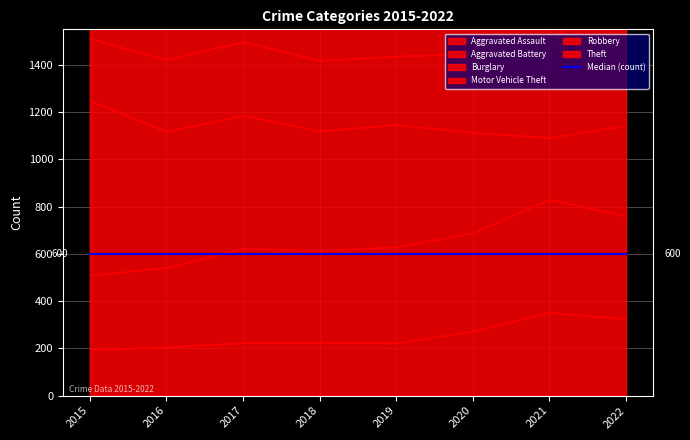

Is it true that Theft equals 210 at 2021?

False